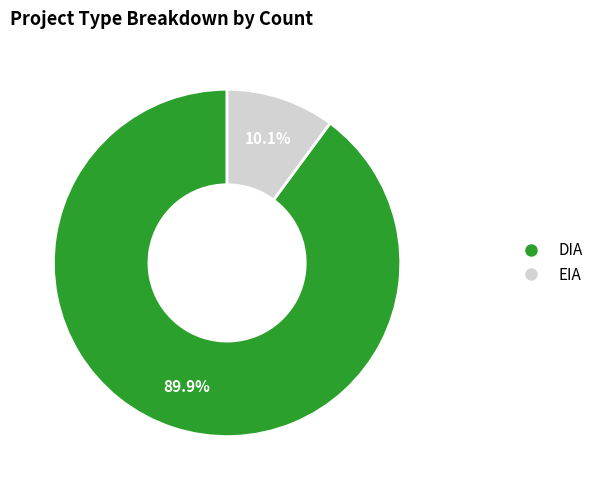

Approximately how many times larger is the value at DIA compared to EIA?

8.9